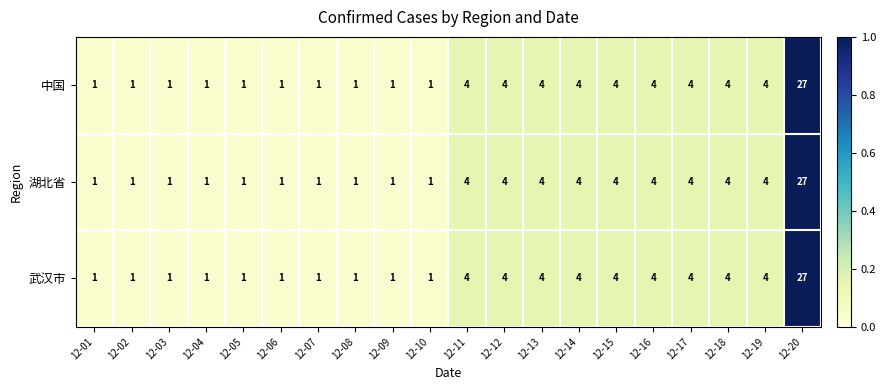

What is the highest value of the 中国 series?

27